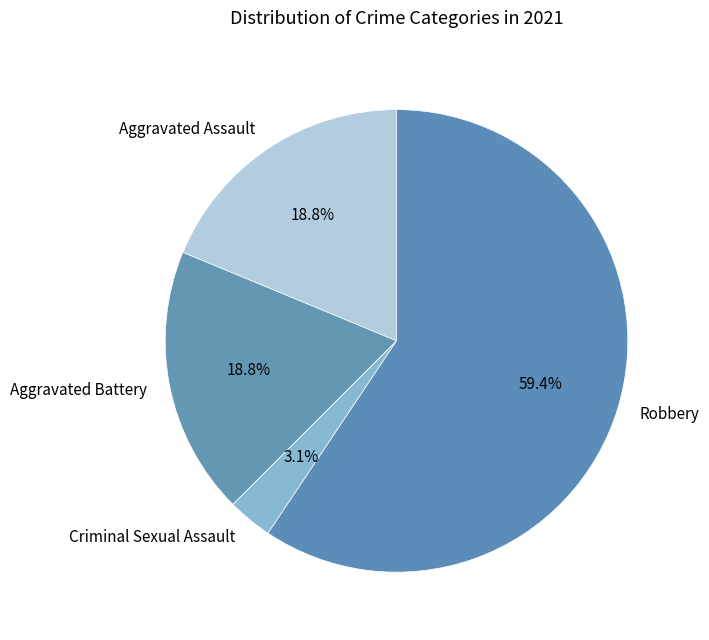

To the nearest percent, what is the combined percentage of Aggravated Battery and Robbery?

78%